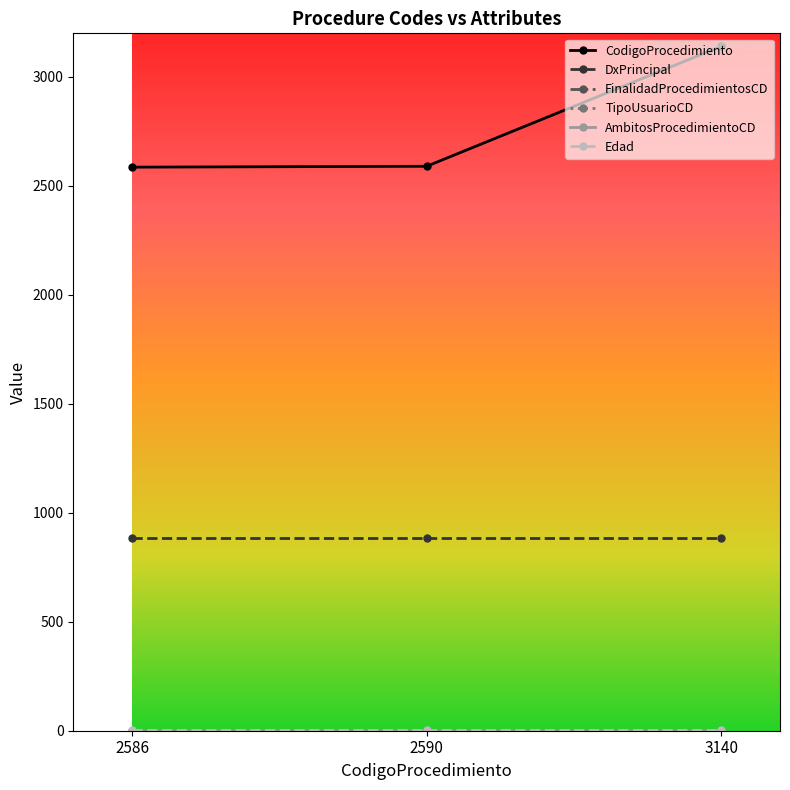

What is the difference between the highest and lowest values at 3140?

3140